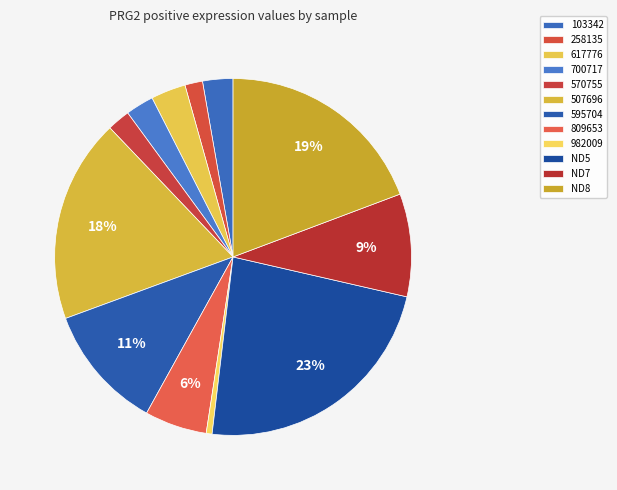

To the nearest percent, what is the combined percentage of 258135 and 595704?

13%